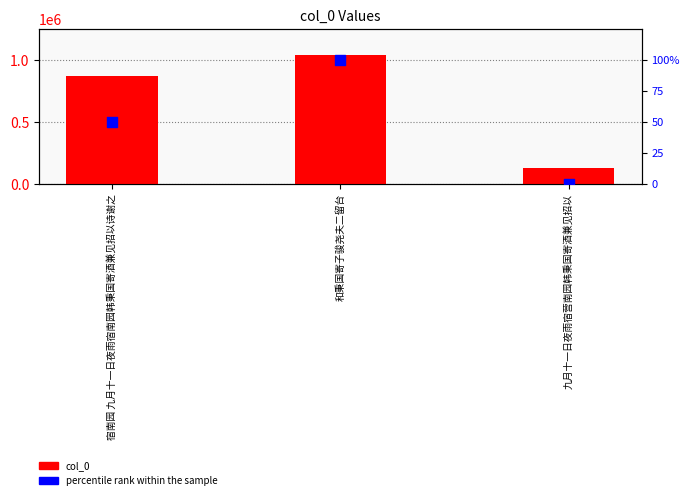

Is the value of col_0 at 宿南园 九月十一日夜雨宿南园韩秉国寄酒兼见招以诗谢之 greater than the value of percentile rank within the sample at 和秉国寄子骏尧夫二留台?

Yes